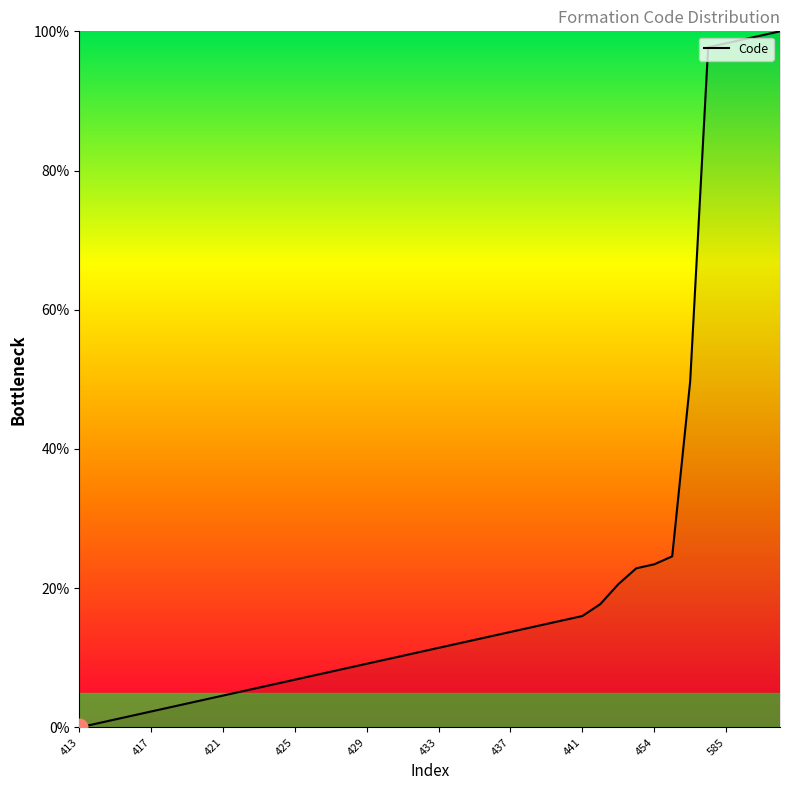

What is the difference between the maximum and minimum values?

100.0